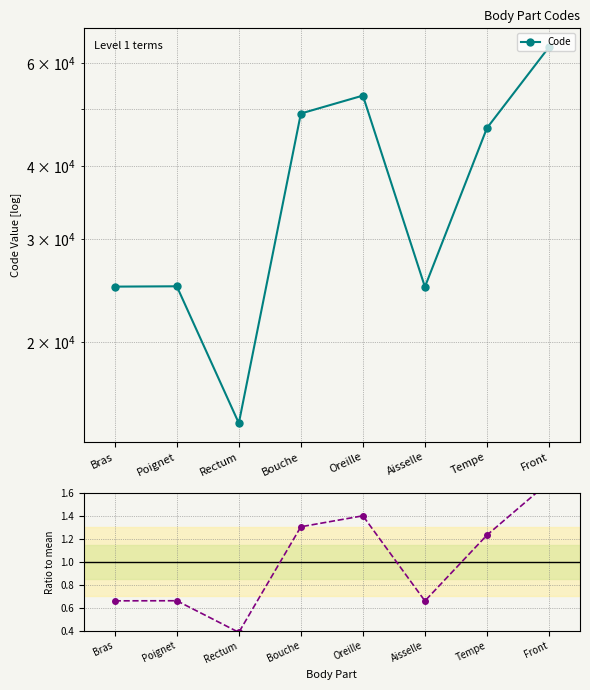

What is the highest value of the Ratio to mean series?

1.7